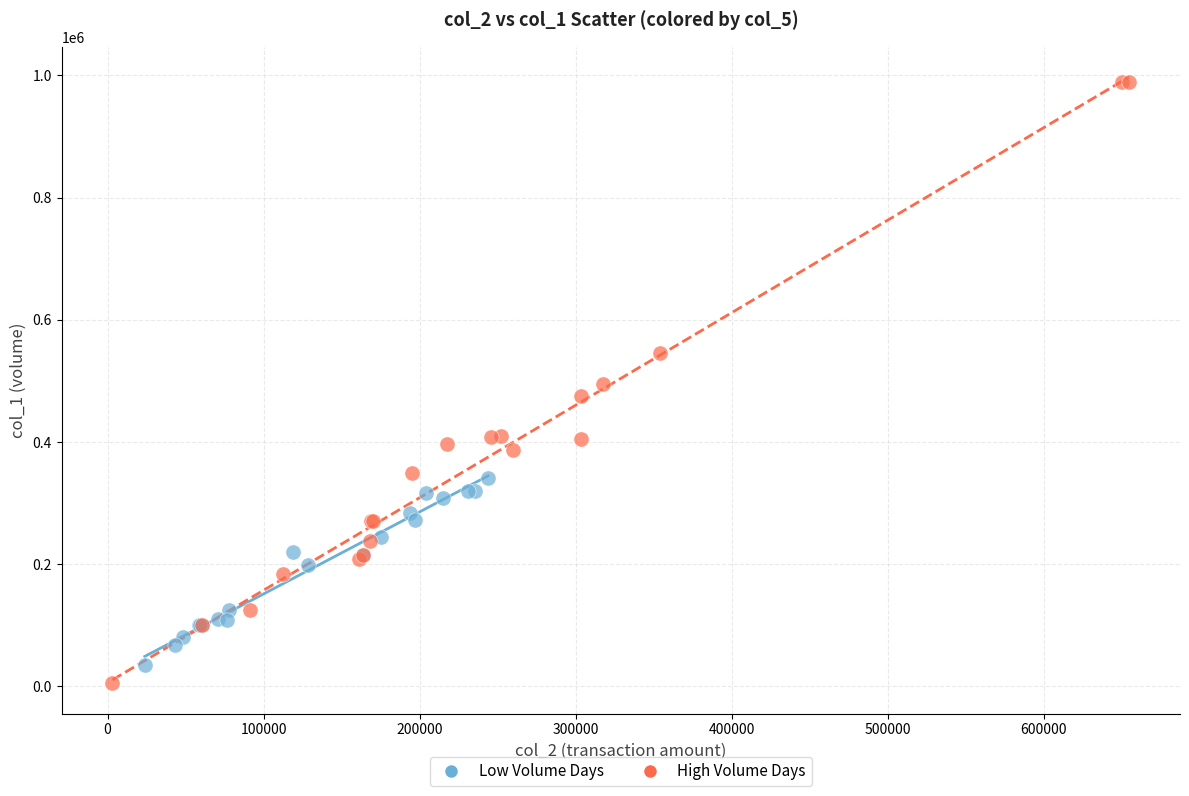

Which series has the largest Y range (max minus min)?

High Volume Days